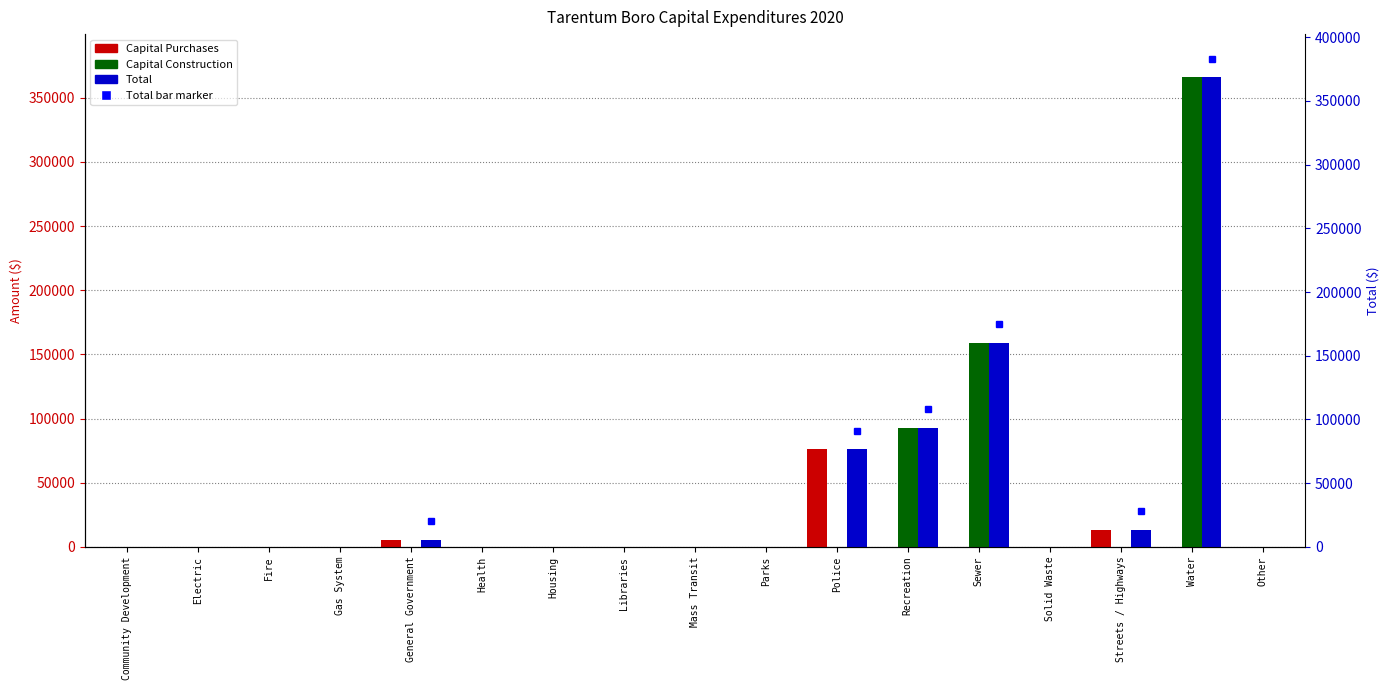

Which series has the largest total across all categories?

Total